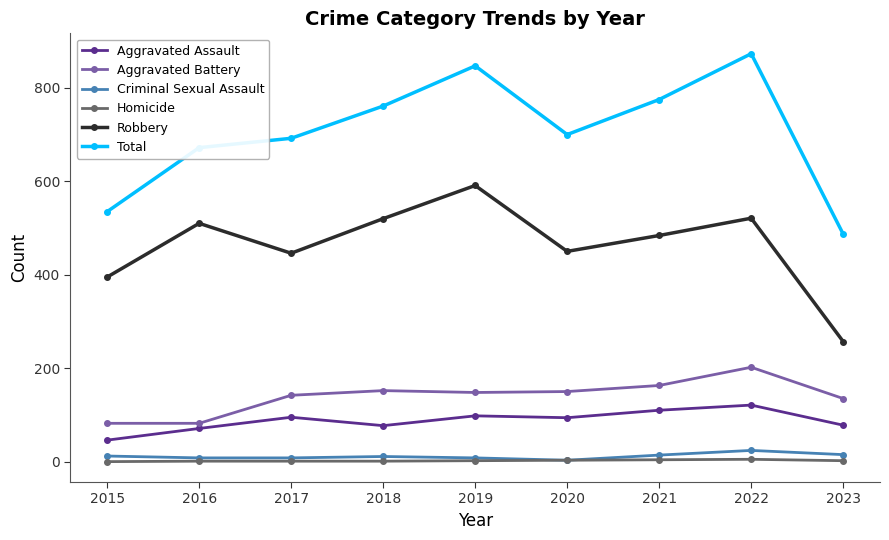

Which label corresponds to the largest value in the chart?

2022